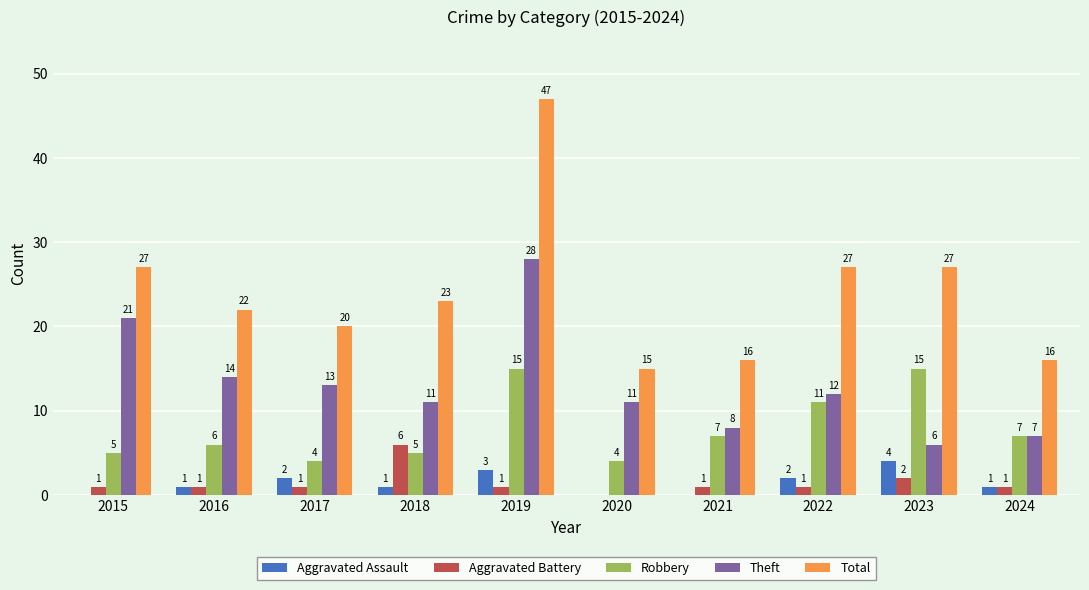

What are all the series names shown in the legend?

Aggravated Assault, Aggravated Battery, Robbery, Theft, Total